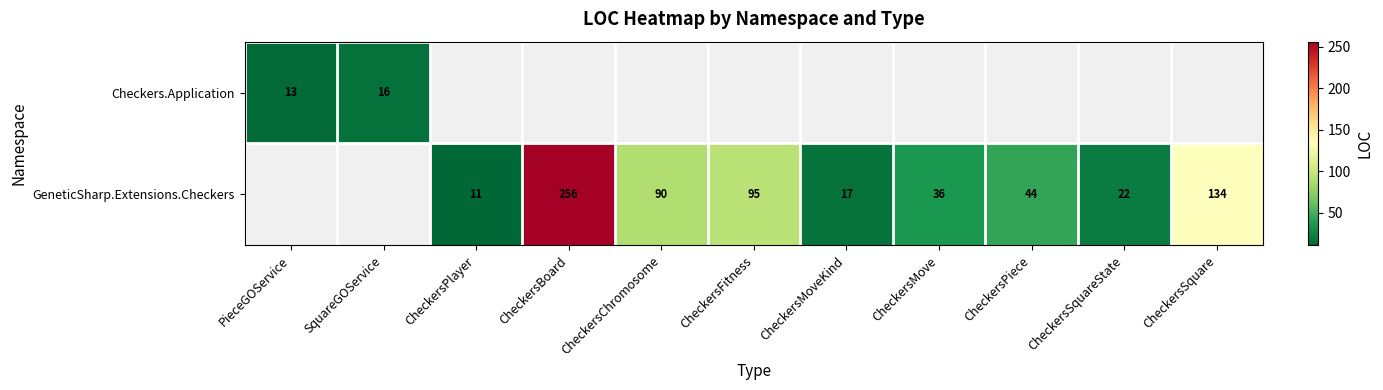

The value of GeneticSharp.Extensions.Checkers at CheckersChromosome is 152. True or false?

False